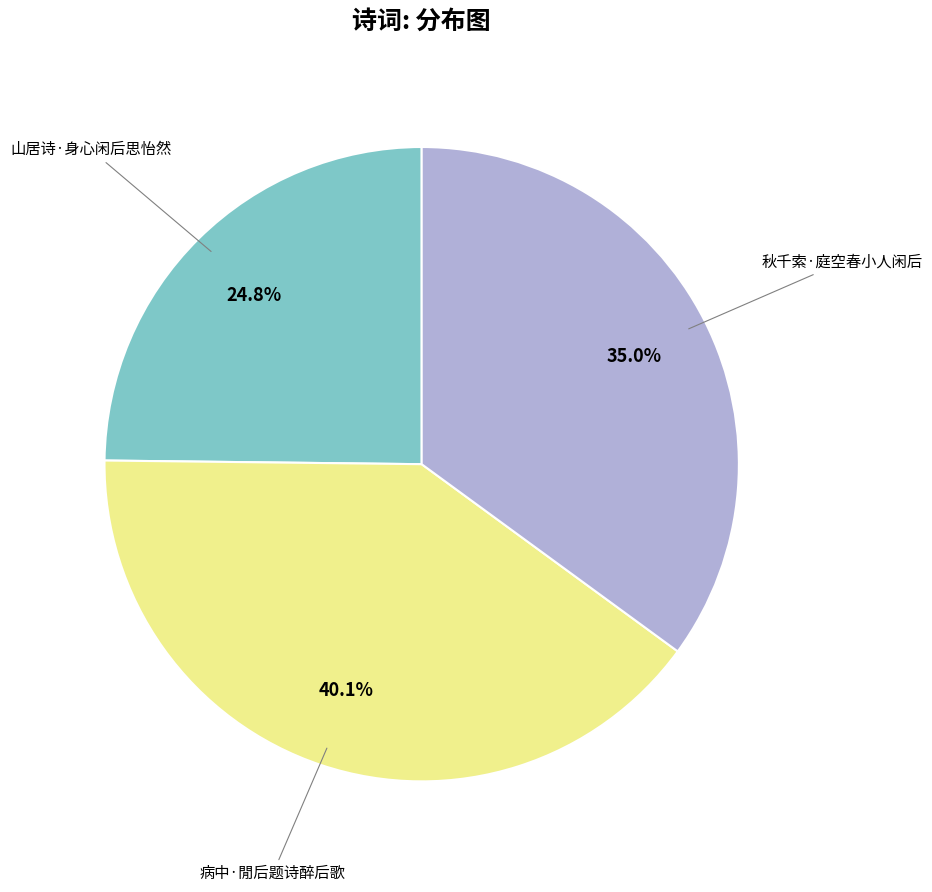

How many segments does this pie chart have?

3